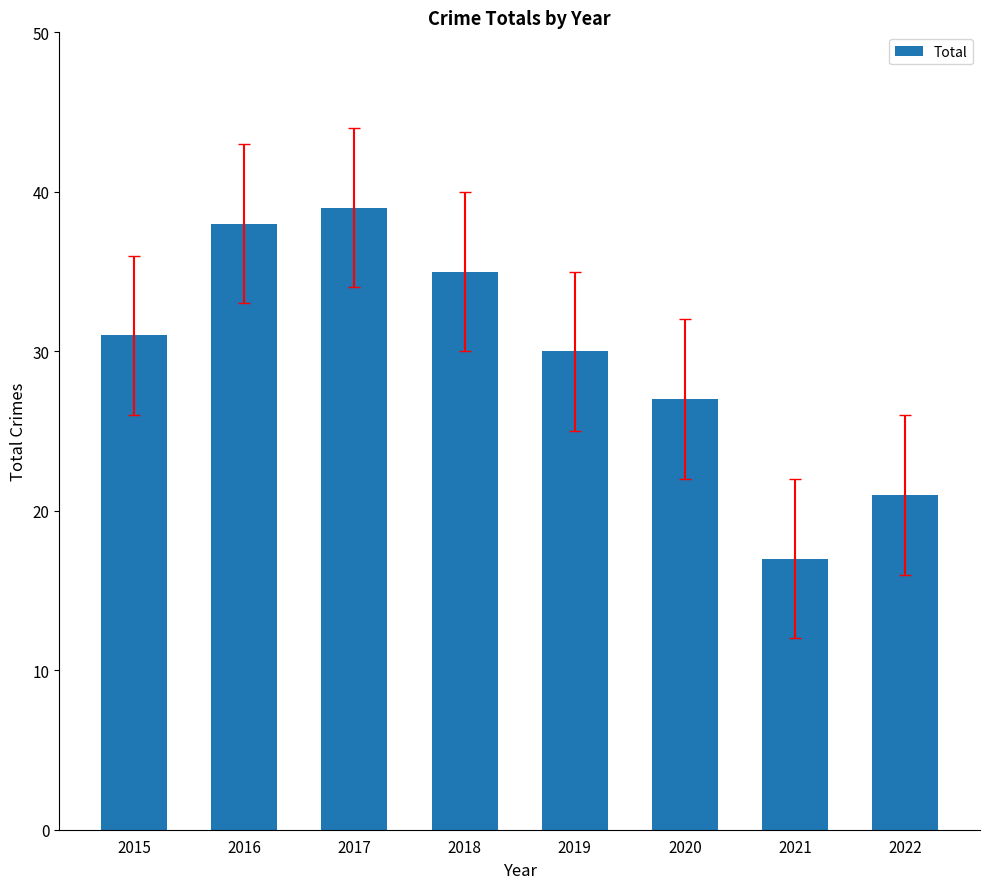

Does the chart contain any negative values?

No